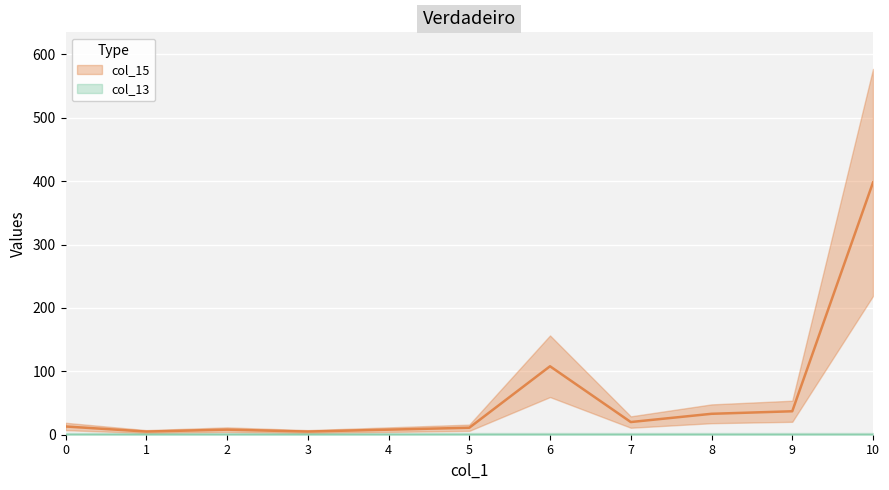

What is the difference between the maximum and minimum values?

393